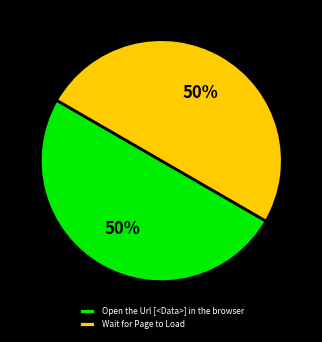

What is the ratio of the value at Wait for Page to Load to the value at Open the Url [<Data>] in the browser?

1.0